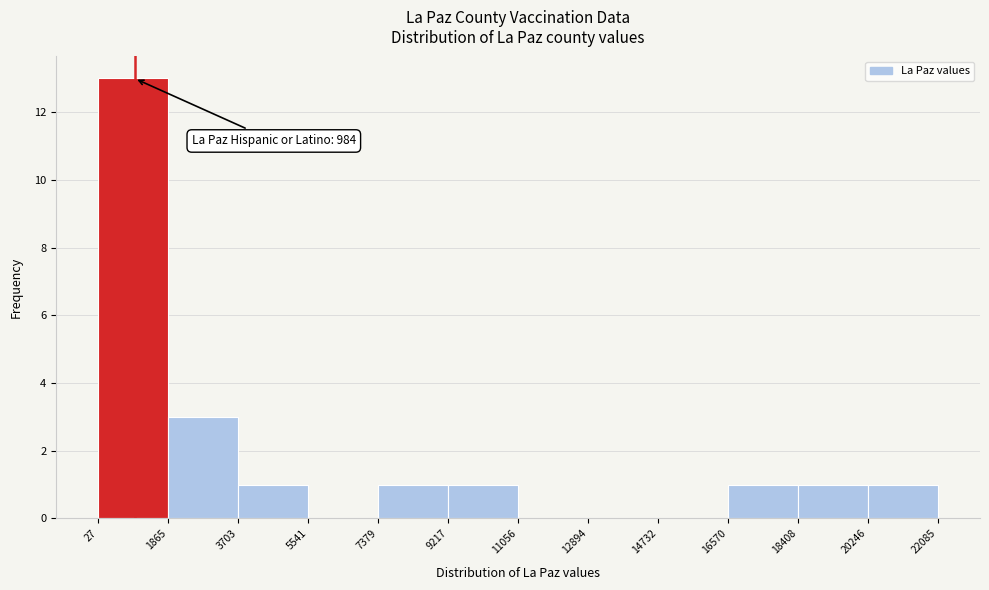

Over which range of the x-axis is the bar tallest?

27 to 1865